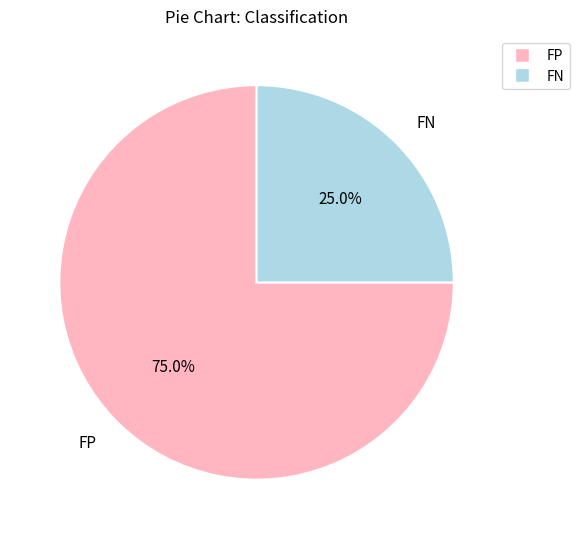

To the nearest percent, what is the difference between the FP and FN slice percentages?

50%